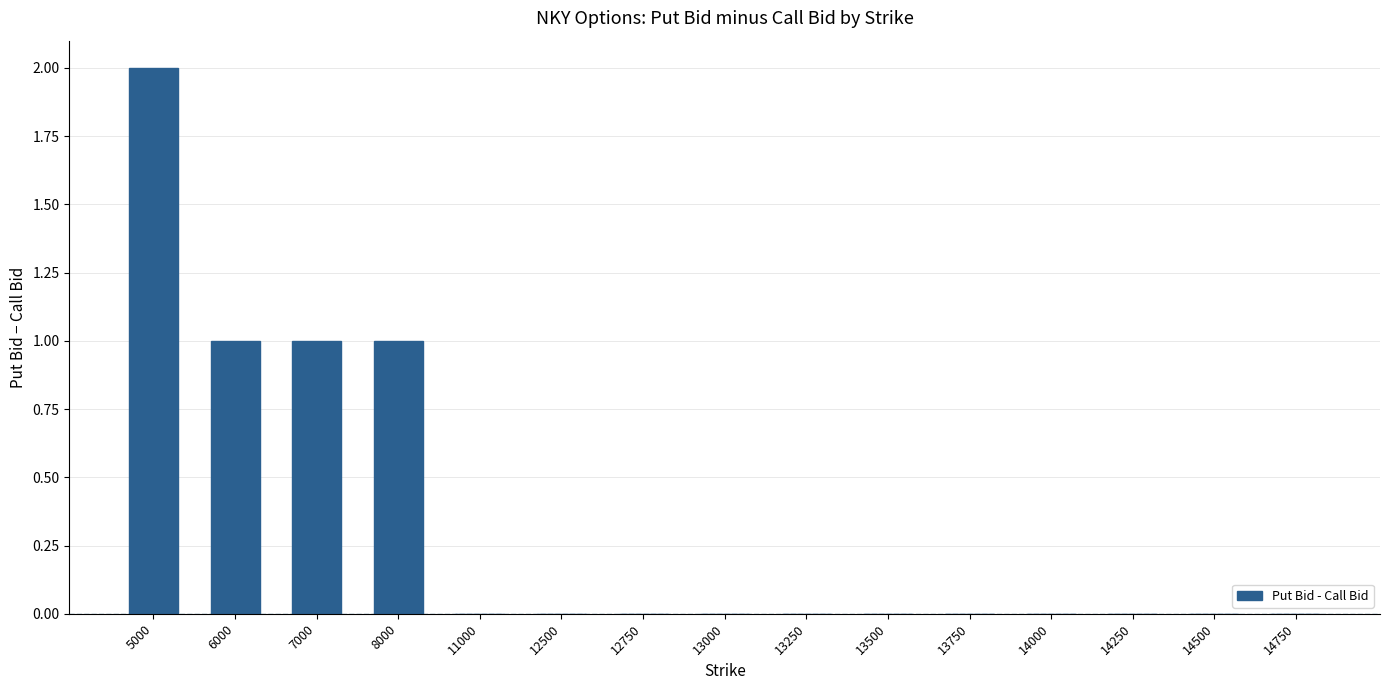

Reading left to right, transcribe all the data shown in this chart.

5000=2	6000=1	7000=1	8000=1	11000=0	12500=0	12750=0	13000=0	13250=0	13500=0	13750=0	14000=0	14250=0	14500=0	14750=0